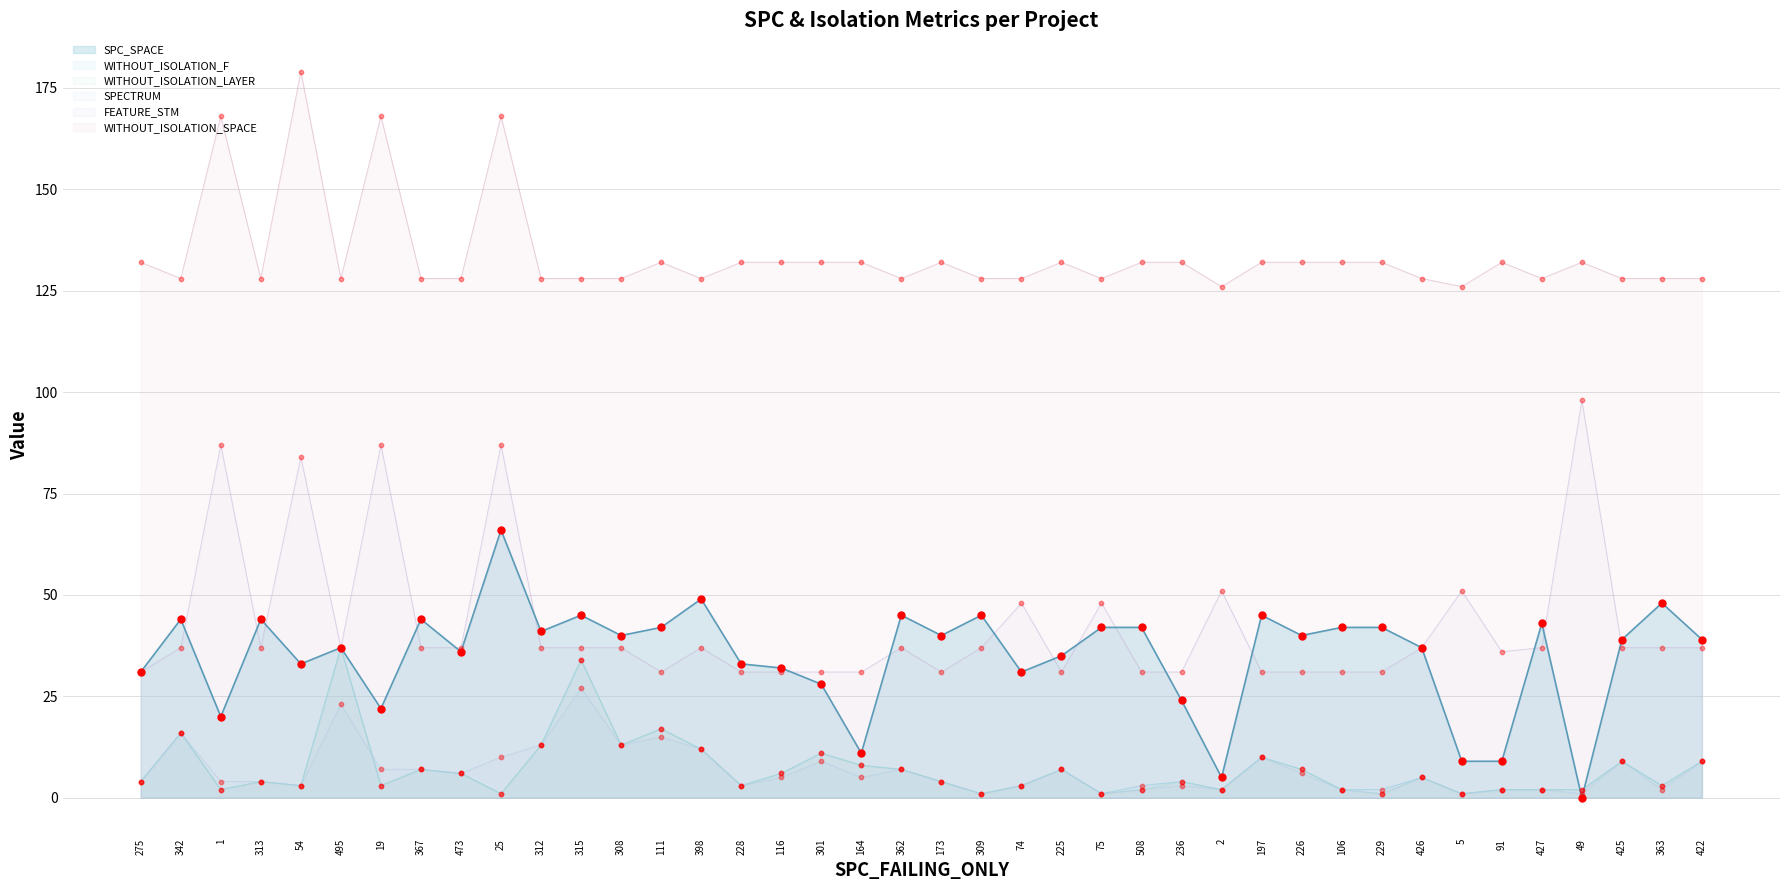

Which series reaches the minimum Y coordinate?

SPC_SPACE